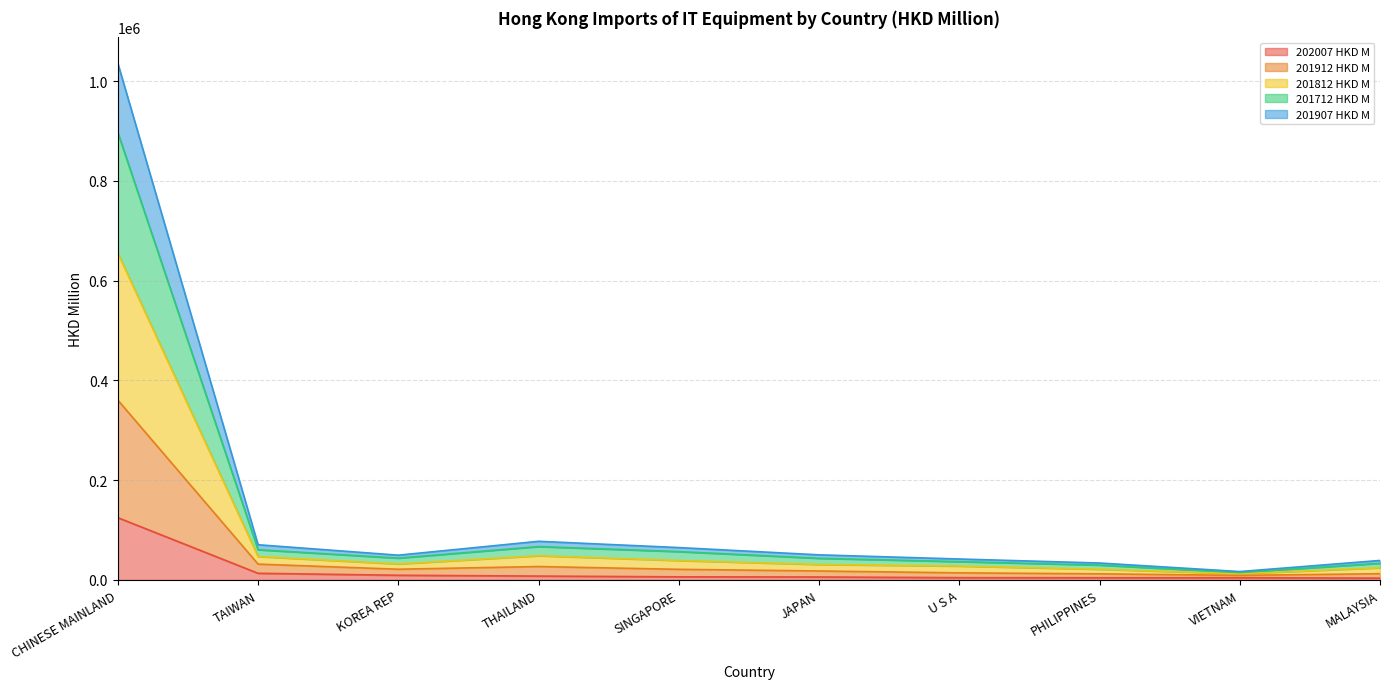

Is the value of 202007 HKD M at MALAYSIA greater than the value of 201712 HKD M at VIETNAM?

No